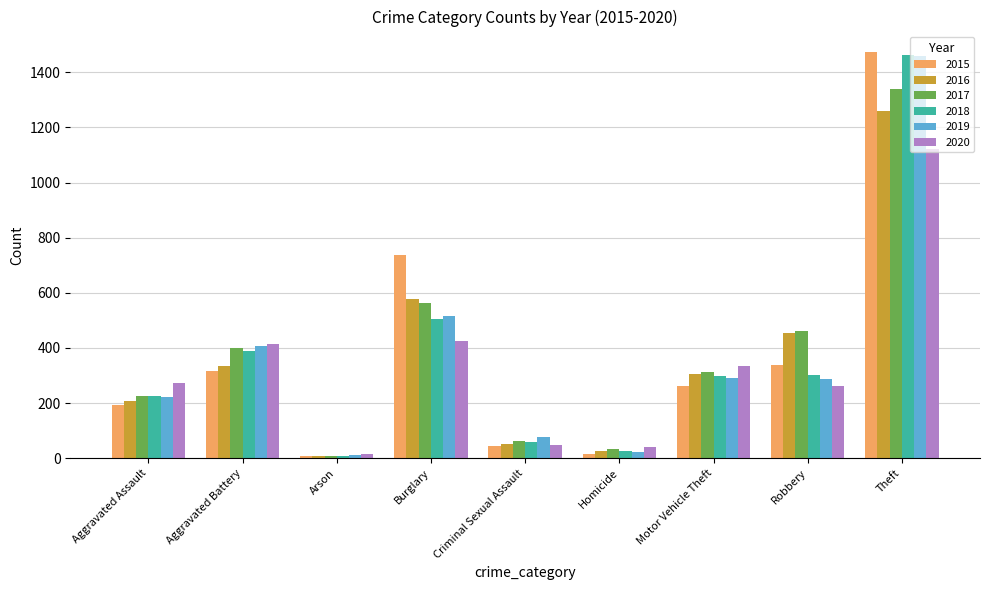

Count the number of data series in this chart.

6